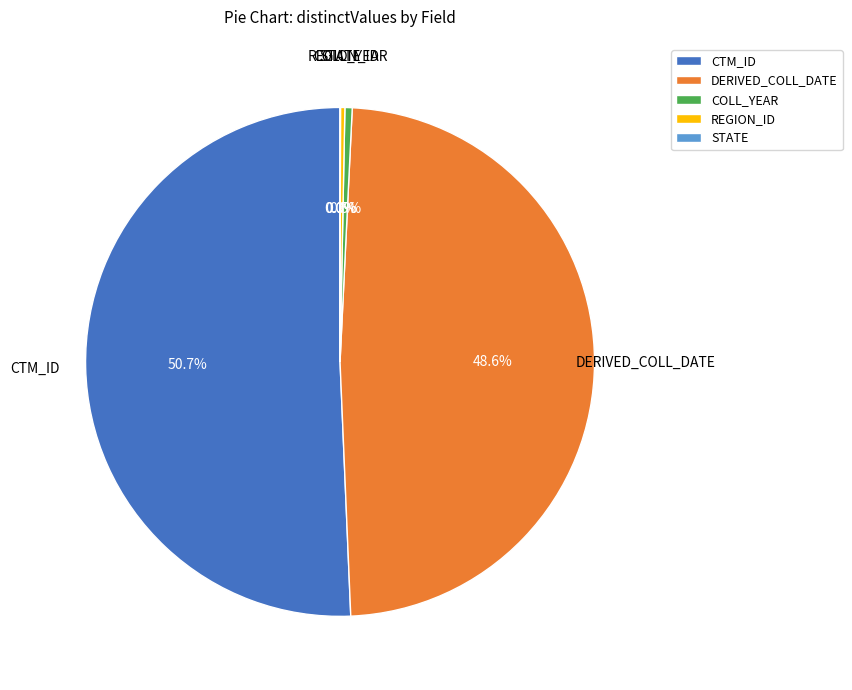

Combined, do DERIVED_COLL_DATE and CTM_ID account for over 50%?

Yes